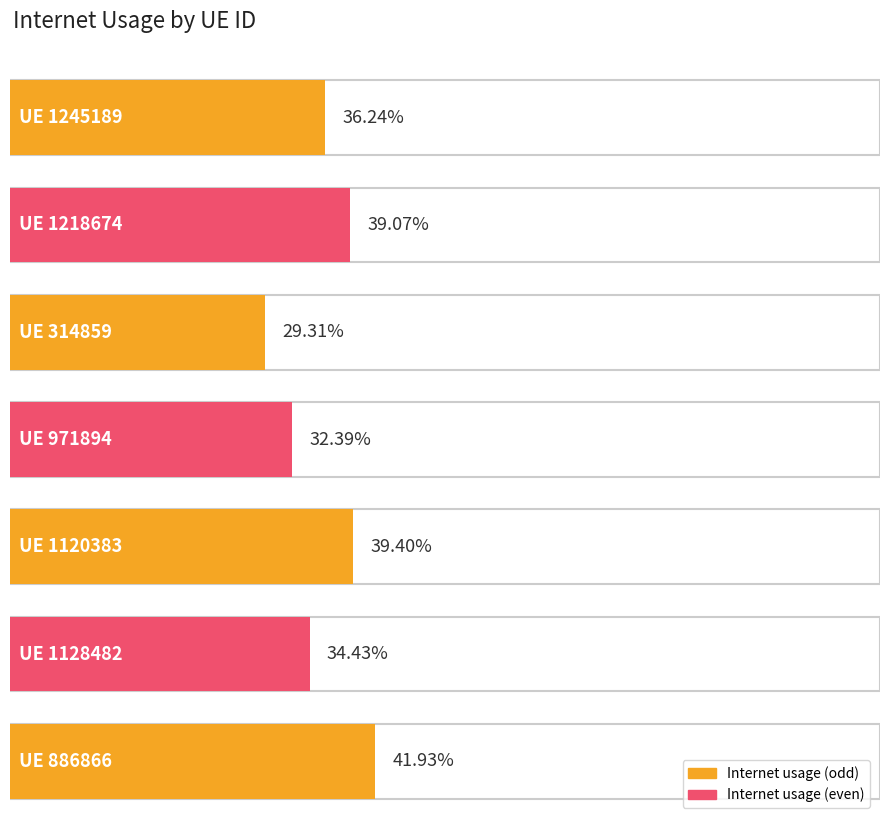

Reading right to left, transcribe all the data shown in this chart.

0.4	0.3	0.4	0.3	0.3	0.4	0.4